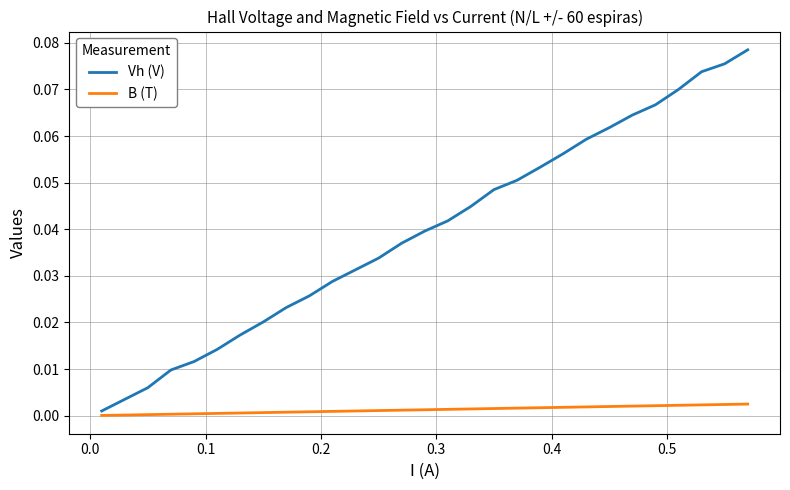

Rank the series by their maximum value, from lowest to highest.

B (T), Vh (V)